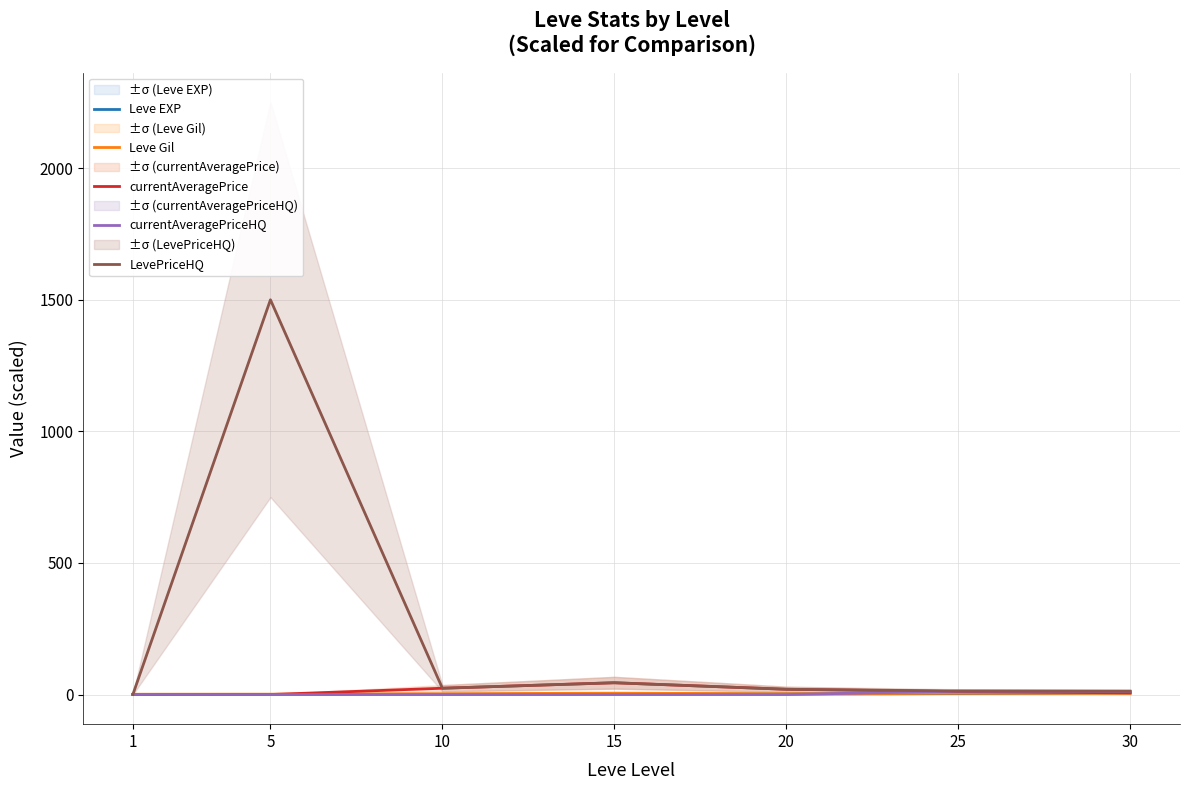

At which category is the sum across all series the highest?

5